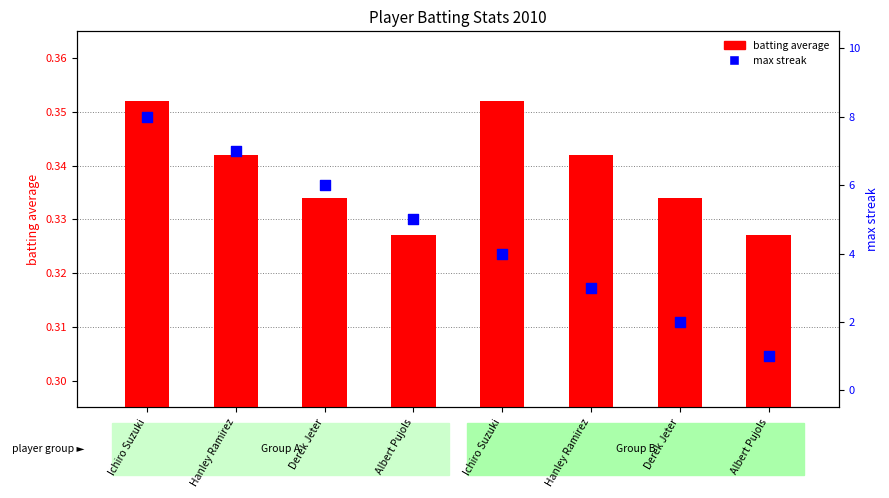

Which series reaches the maximum Y coordinate?

max streak